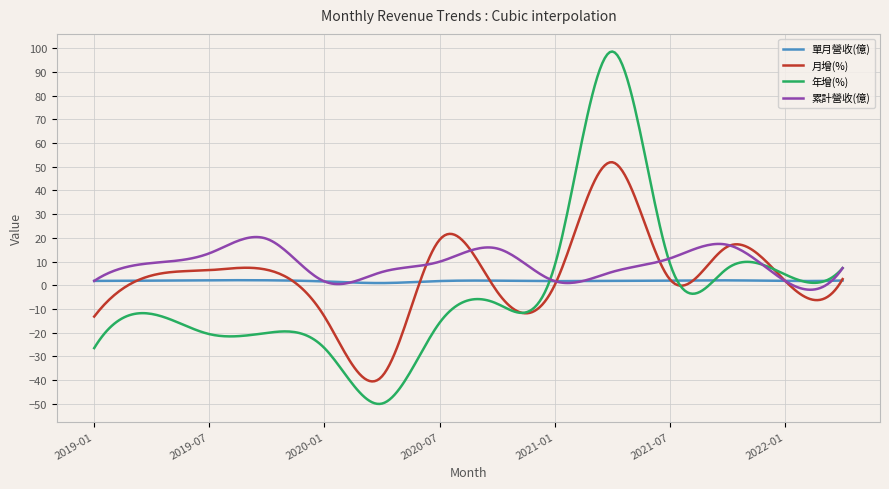

How many series are shown in this chart?

4